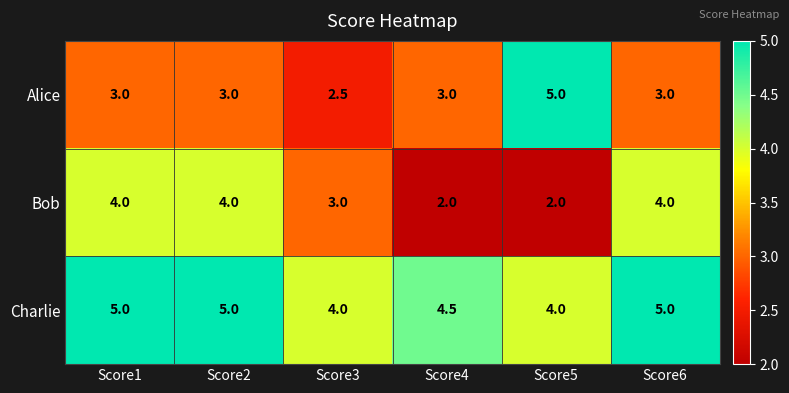

What is the maximum value shown in the chart?

5.0